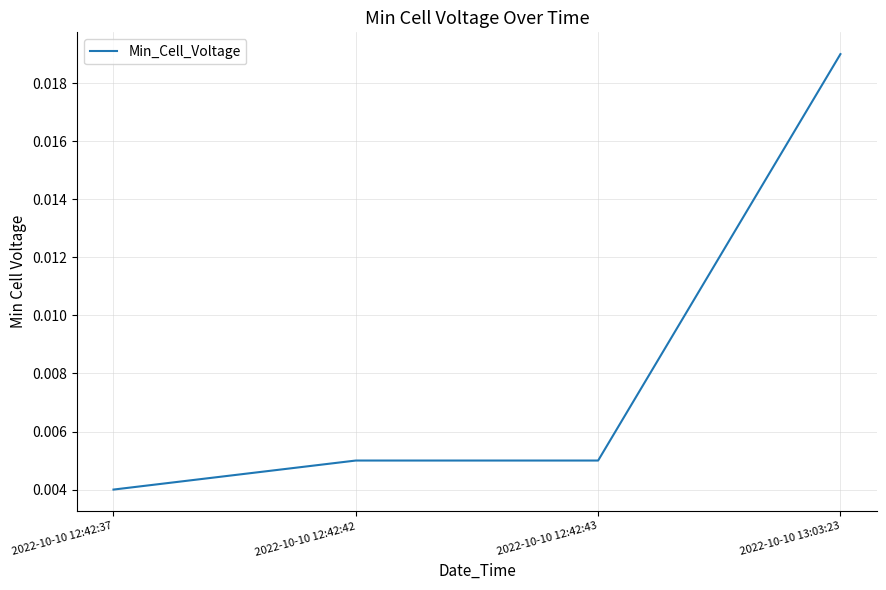

At which category does the chart reach its peak across all series?

2022-10-10 13:03:23